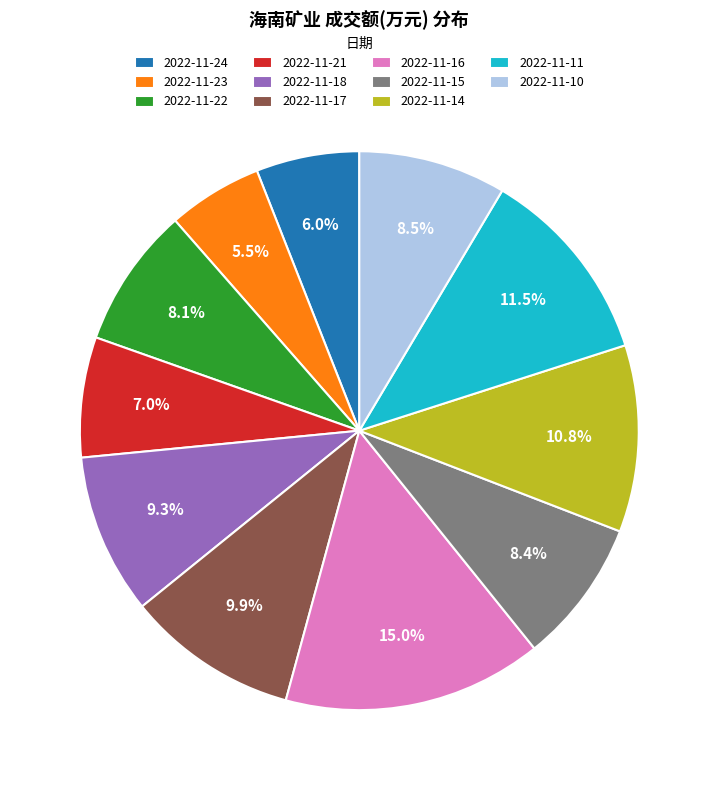

Which slice is the largest?

2022-11-16